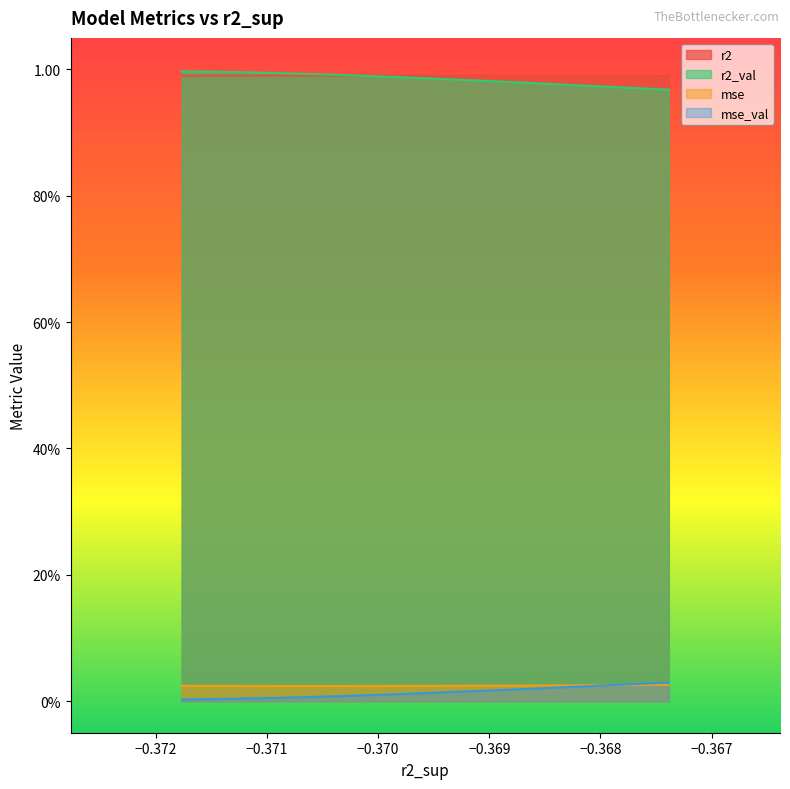

Rank the series by their maximum value, from highest to lowest.

r2_val, r2, mse_val, mse